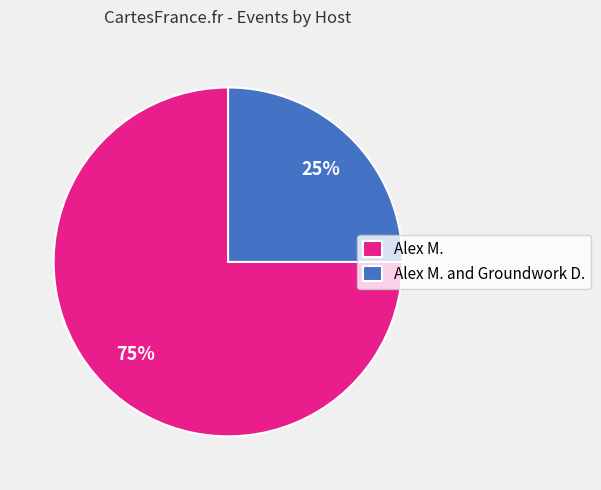

Count the number of slices in the pie.

2